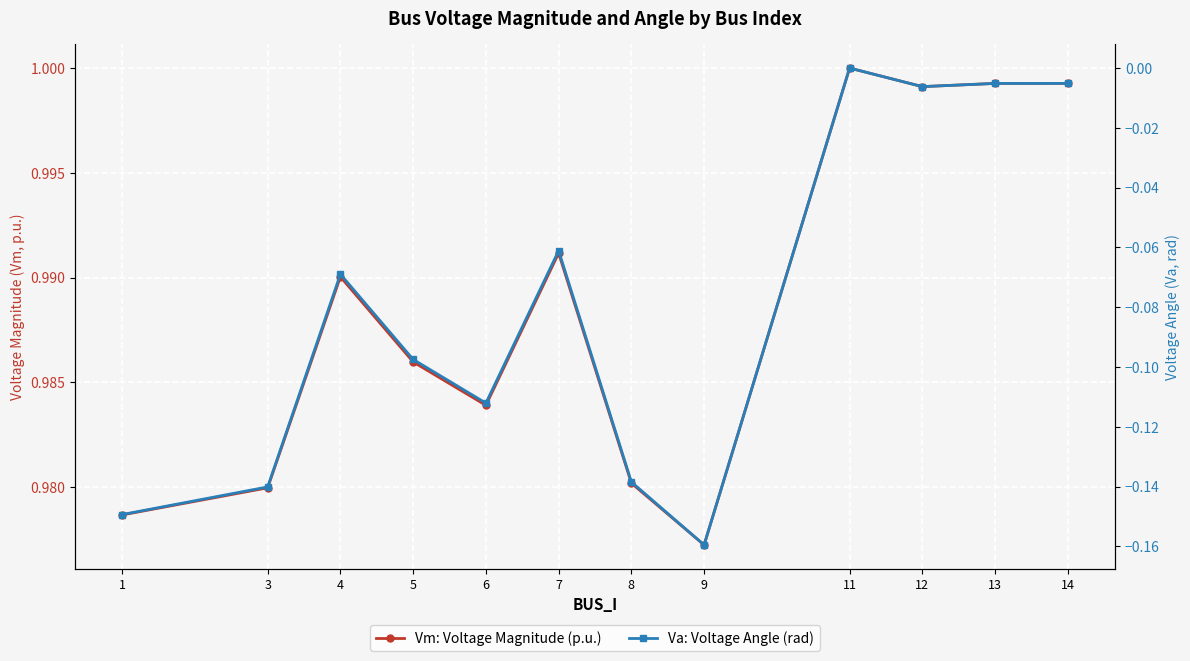

At how many categories does at least one series exceed 0?

12